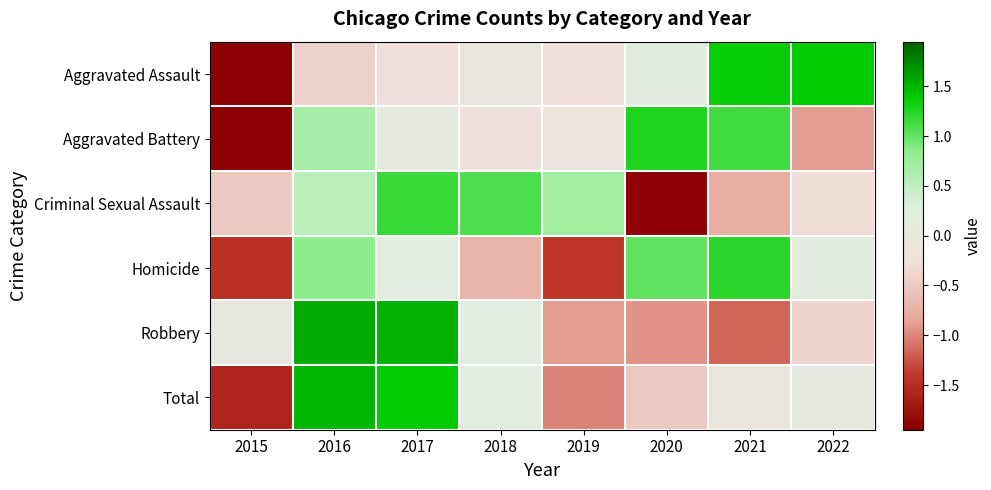

What is the greatest value displayed?

1.6